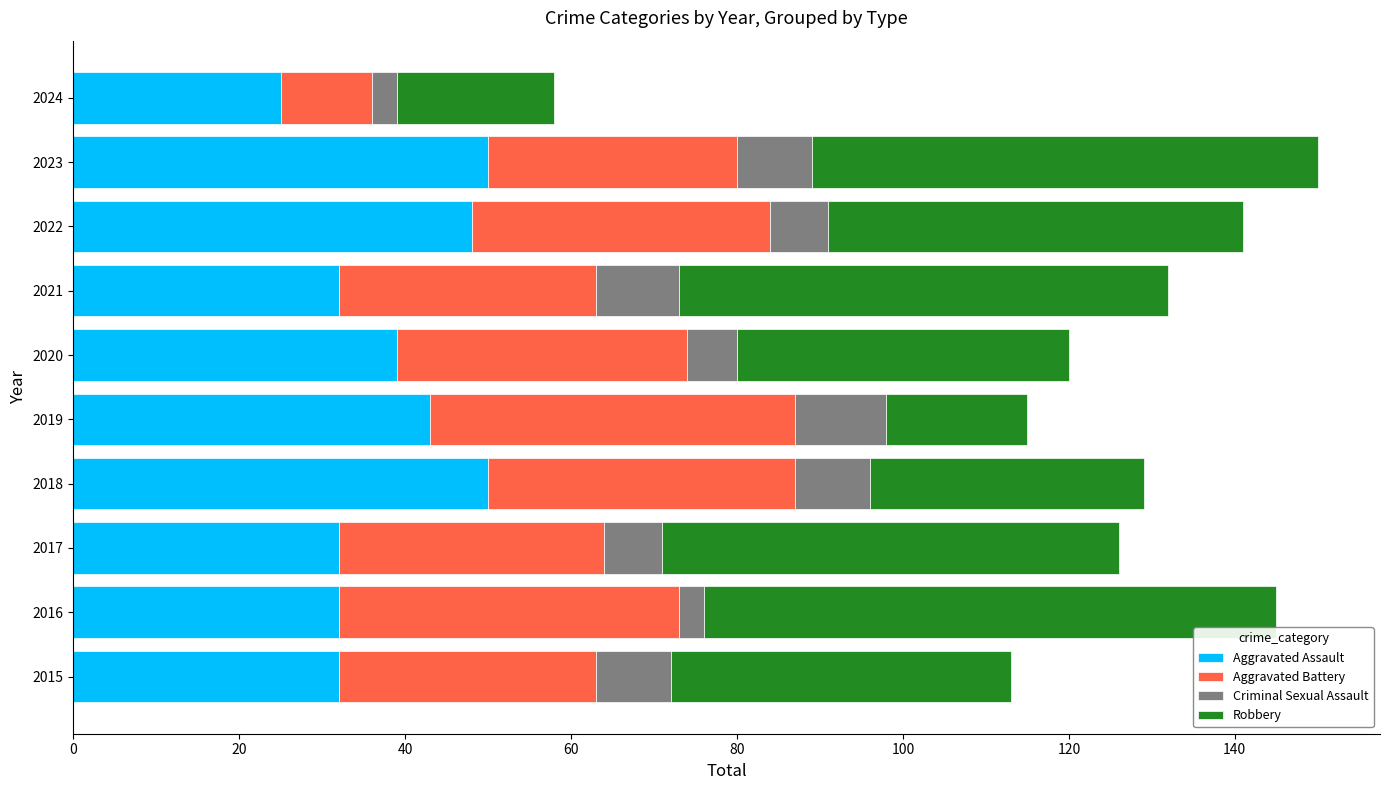

What is the difference between the second highest and second lowest values in the Aggravated Assault series?

18